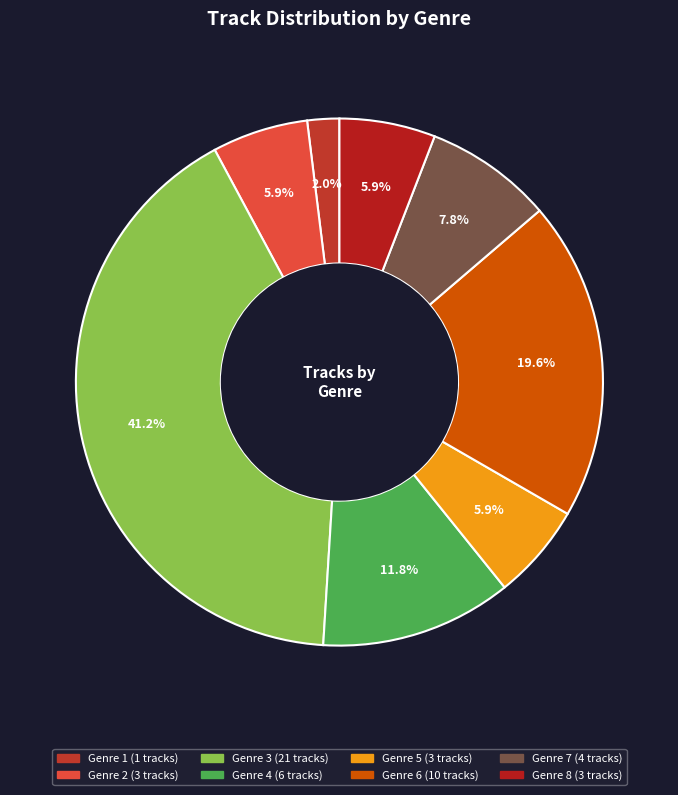

What percentage is the Genre 2 slice, to the nearest percent?

6%